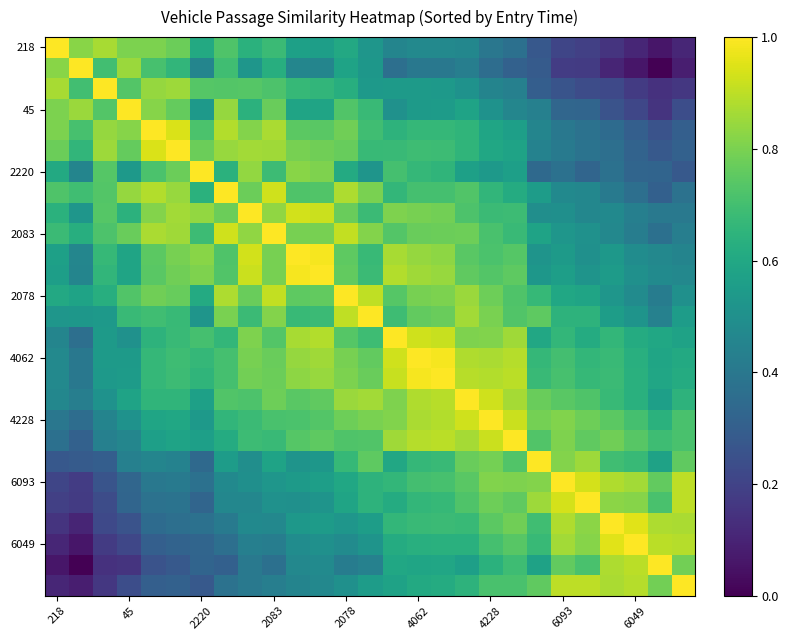

How many data points does each series have?

27